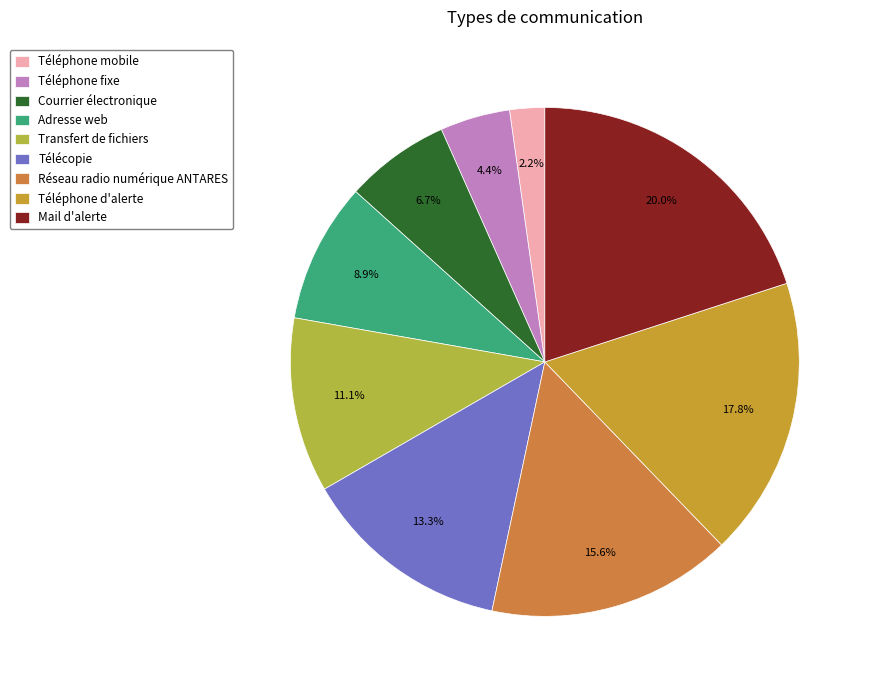

Is there any slice that represents more than half of the pie?

No